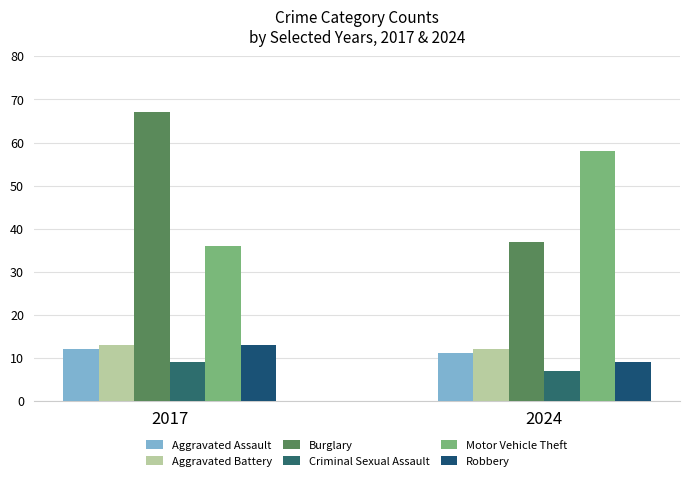

Which category has the highest value in the Motor Vehicle Theft series?

2024